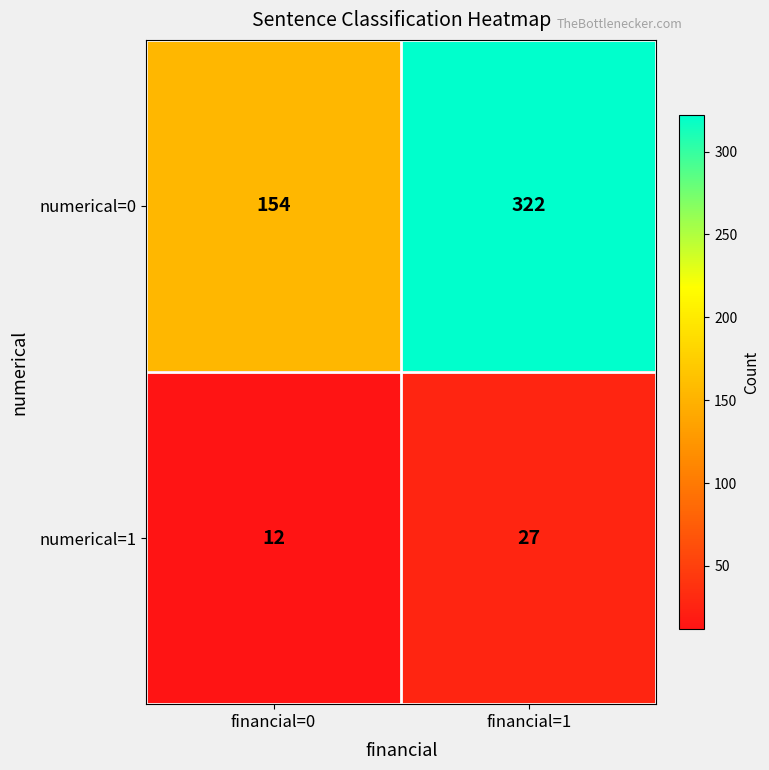

Which category has the highest value across all series?

financial=1